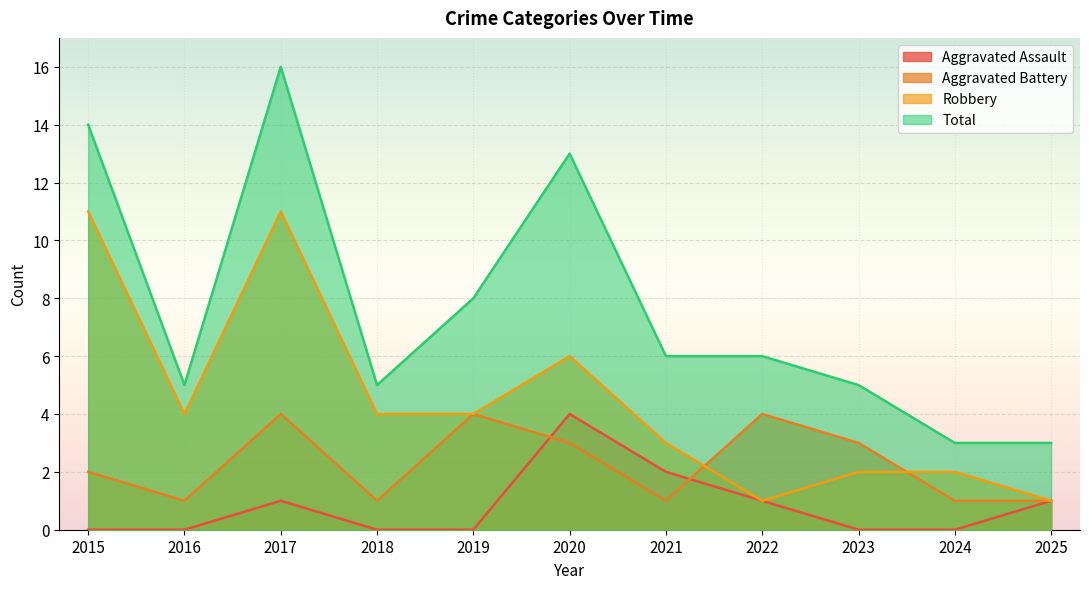

Between 2016 and 2017, which is larger?

2017